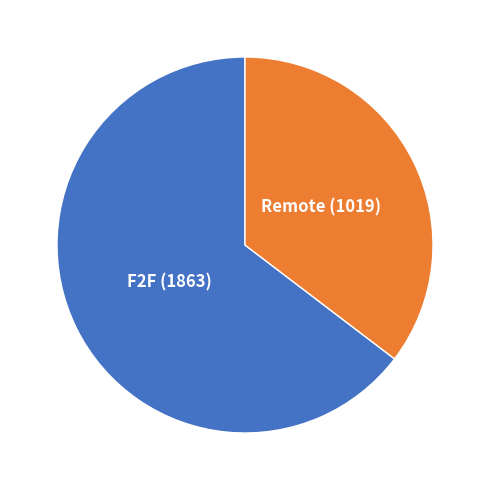

Which slice represents more than half of the pie?

F2F